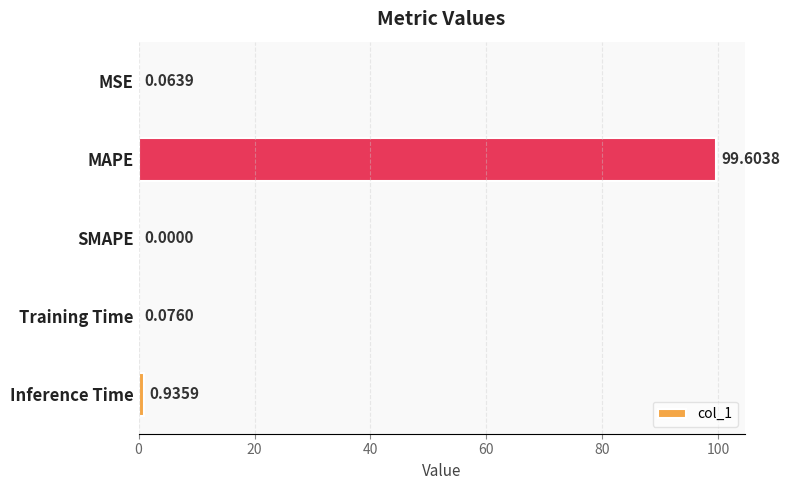

What is the sum of all values?

100.7